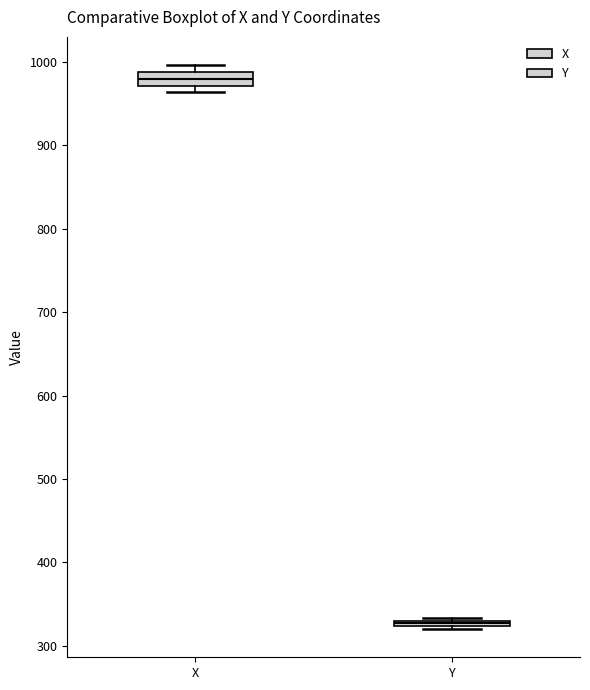

Which box has the highest median line?

X